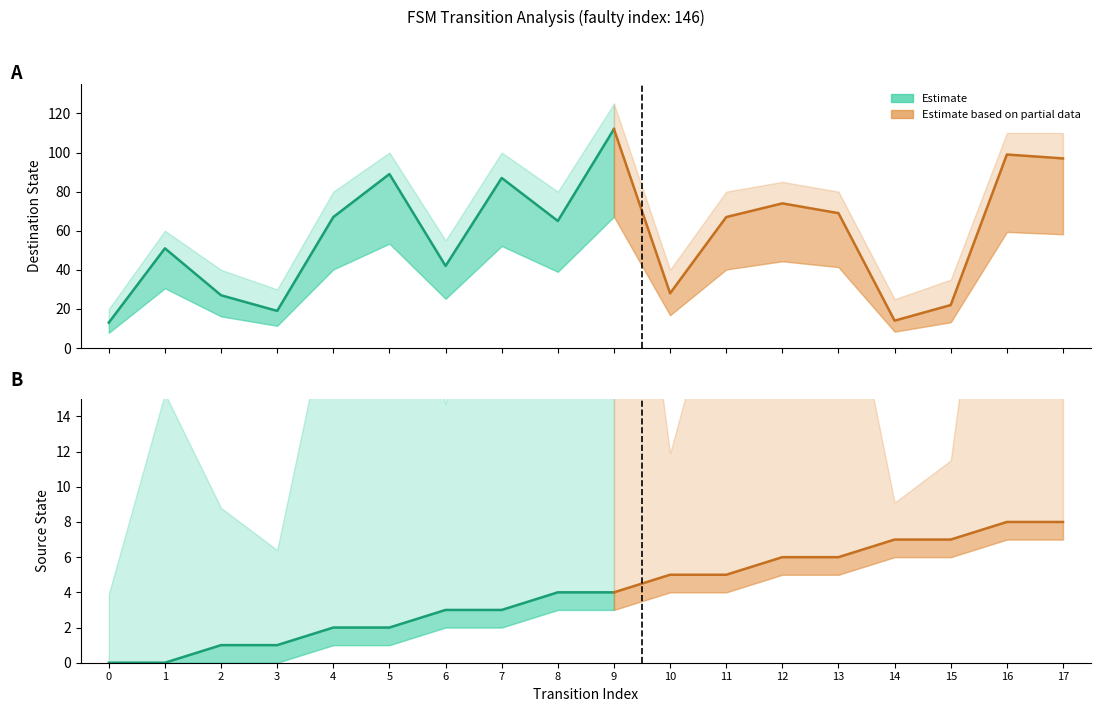

Count the number of data series in this chart.

2